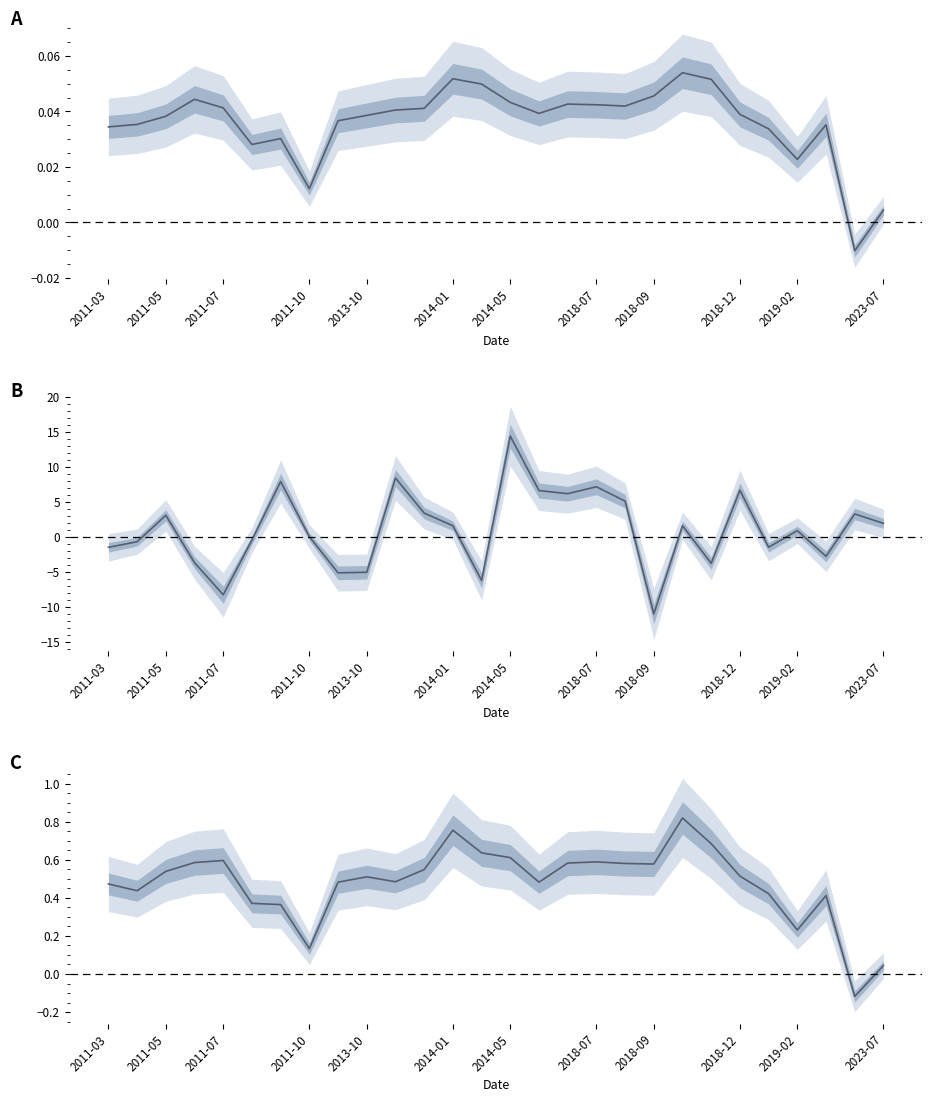

Is it true that Score equals 0.2 at 2014-05?

False